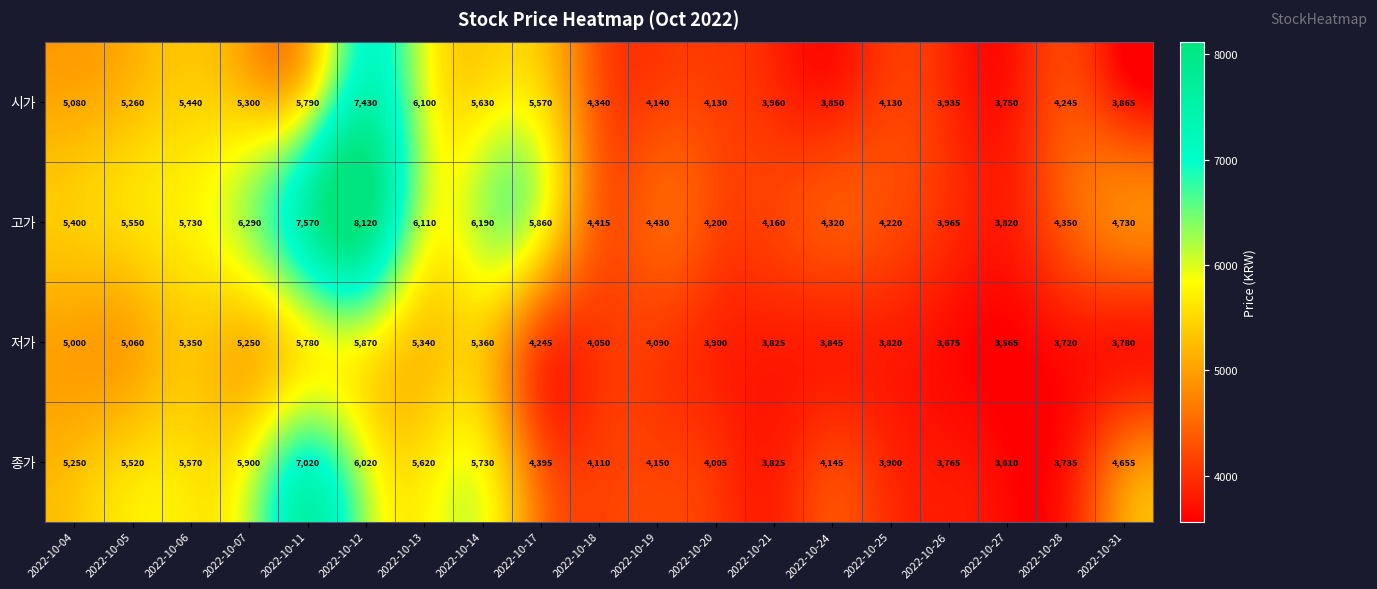

Count the number of categories in the chart.

19